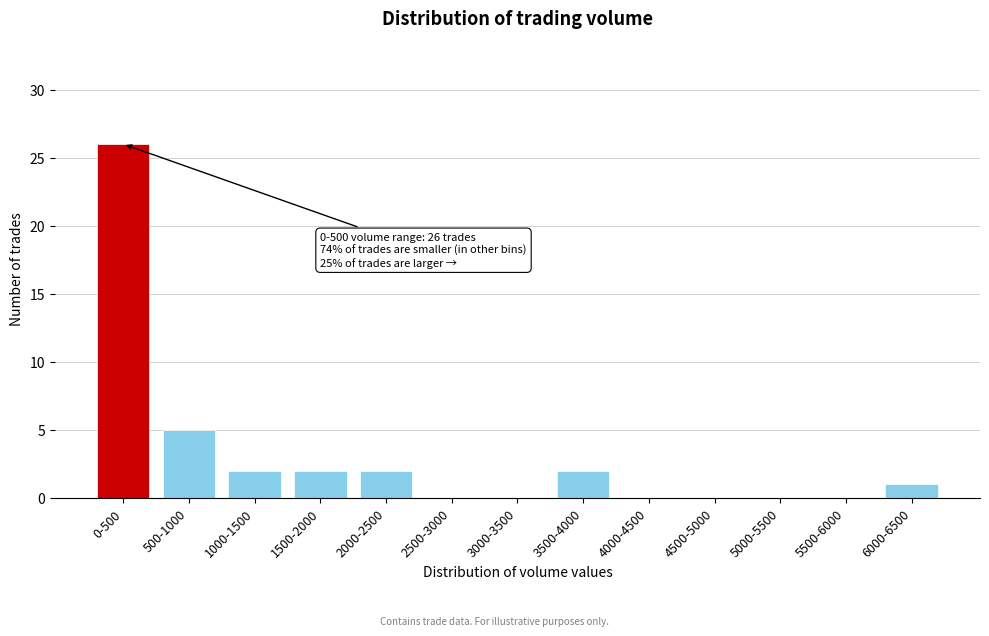

Reading left to right, transcribe all the data shown in this chart.

0-500=26	500-1000=5	1000-1500=2	1500-2000=2	2000-2500=2	2500-3000=0	3000-3500=0	3500-4000=2	4000-4500=0	4500-5000=0	5000-5500=0	5500-6000=0	6000-6500=1